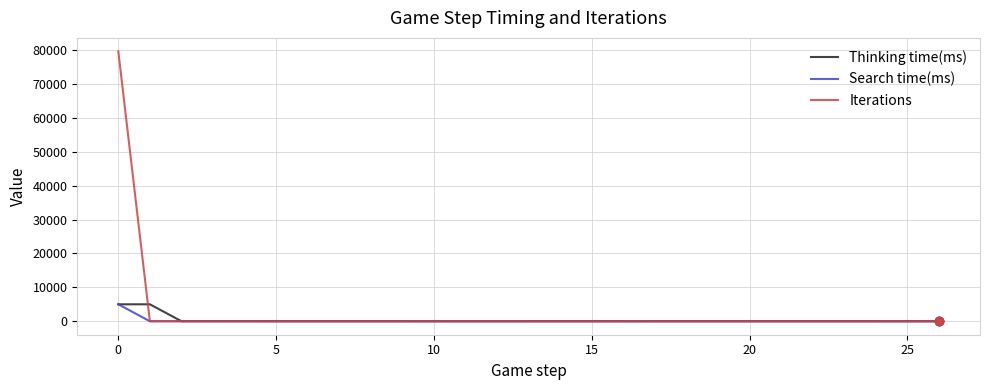

What is the greatest value displayed?

79642